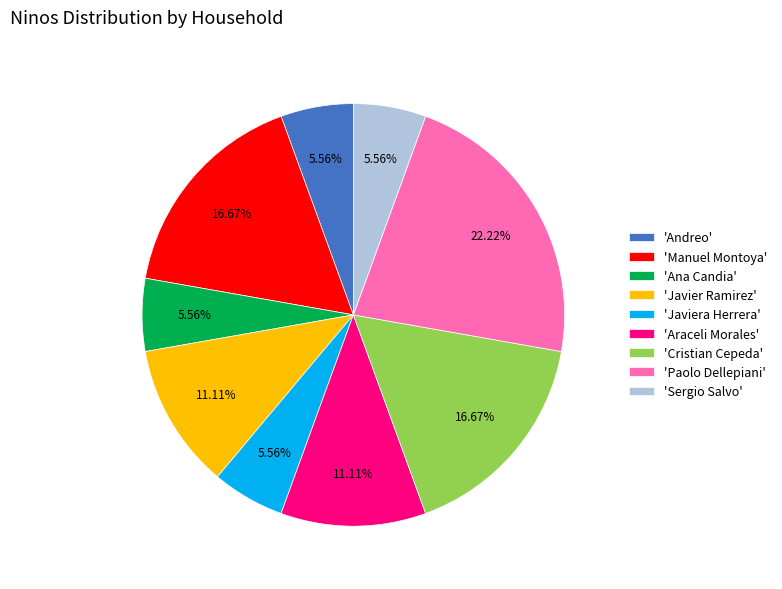

Which has a higher value, 'Paolo Dellepiani' or 'Javier Ramirez'?

'Paolo Dellepiani'